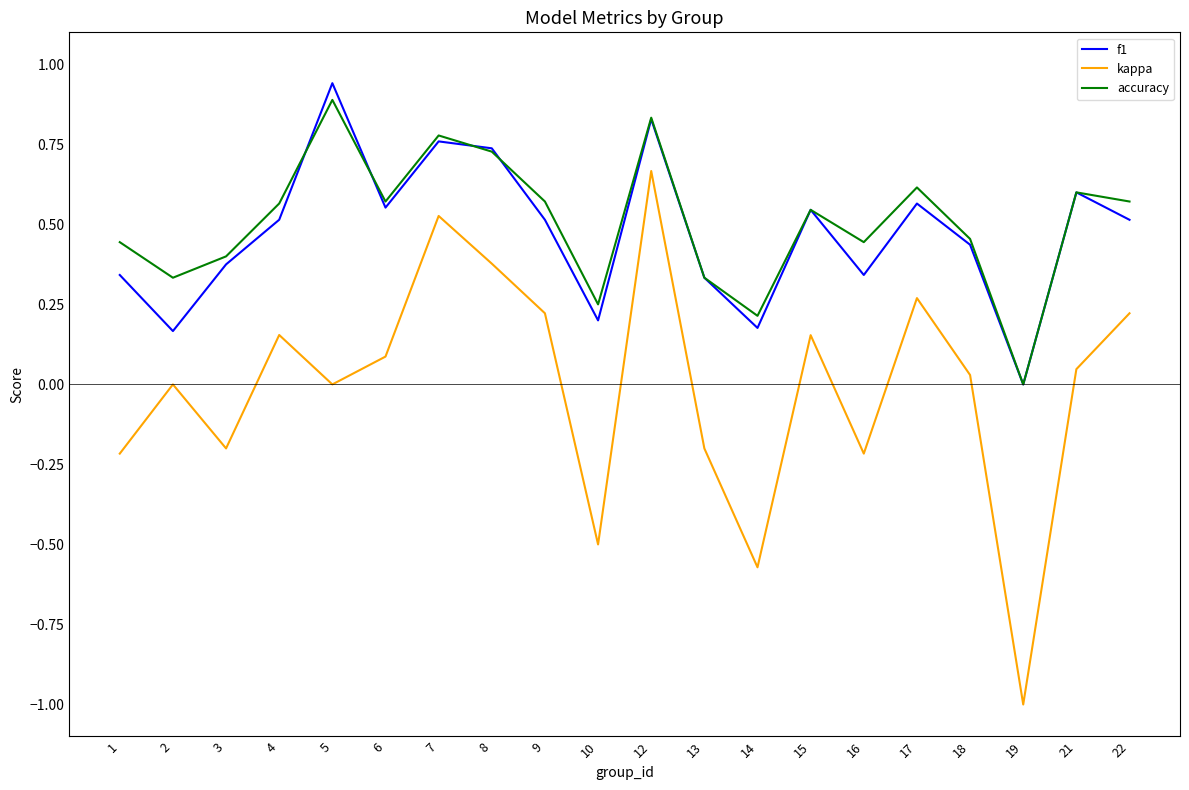

Between 3 and 8, which series saw the biggest shift?

kappa